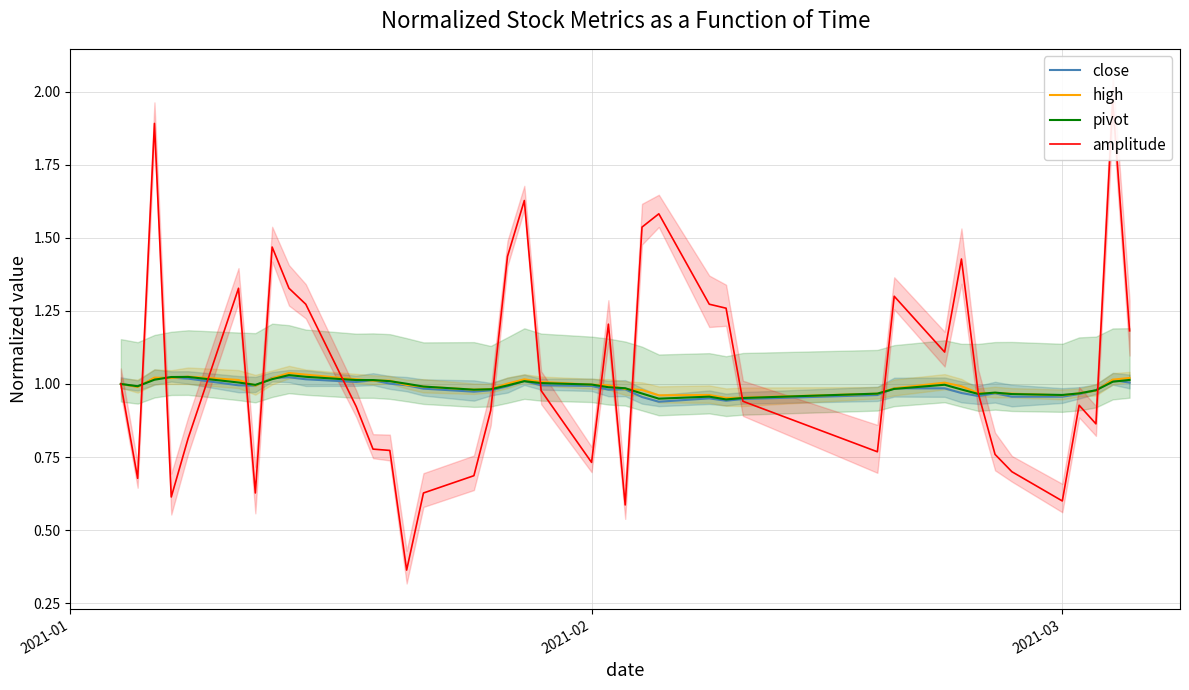

How many data points does each series have?

40